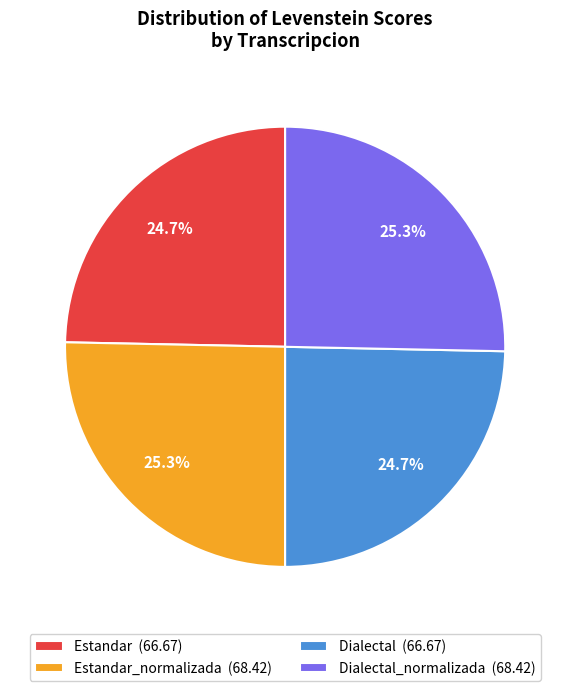

Is there a majority slice in this chart?

No